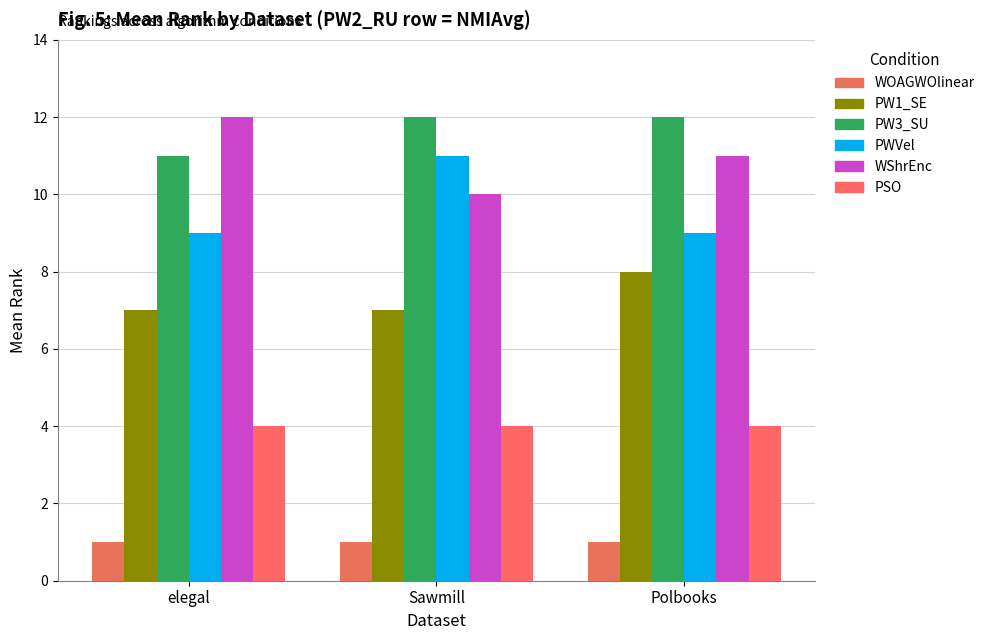

How many data points does each series have?

3